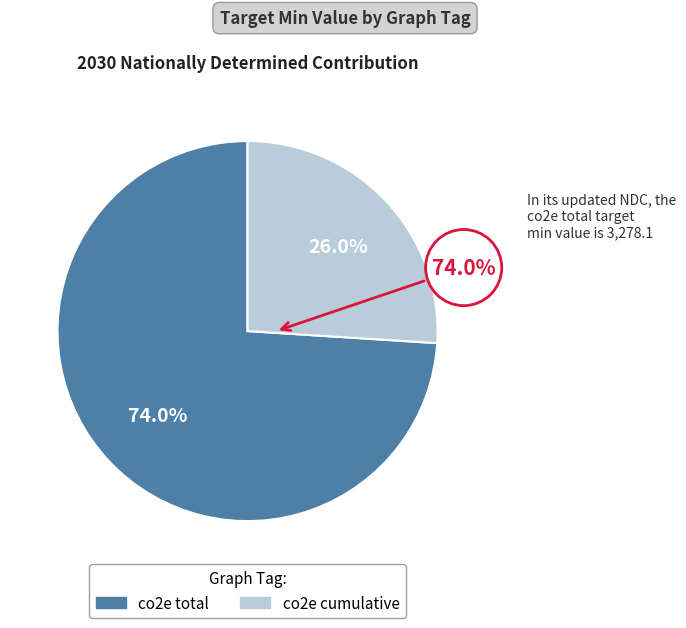

Rank the categories by value from highest to lowest.

co2e total, co2e cumulative